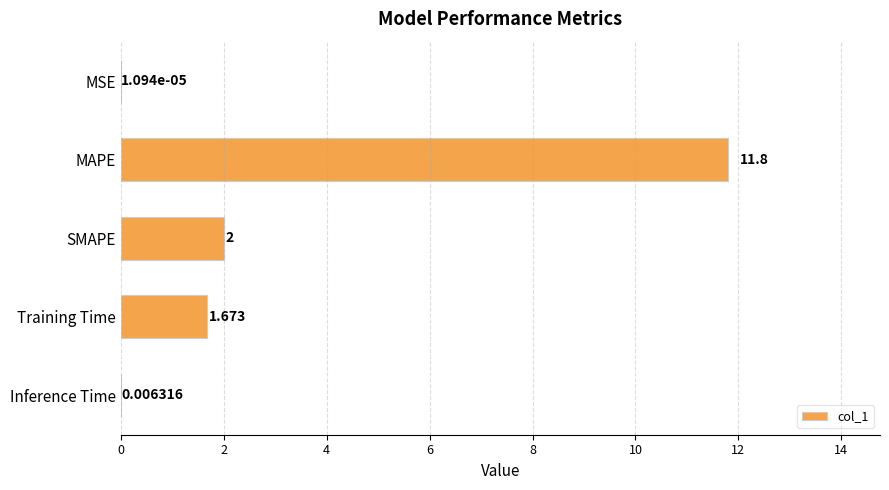

Between SMAPE and MSE, which is larger?

SMAPE